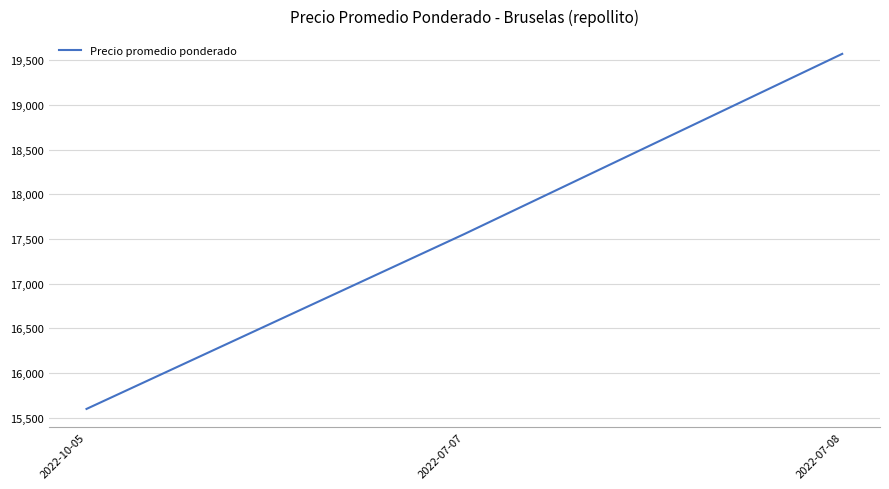

What is the sum of the values at 2022-07-07 and 2022-07-08?

37127